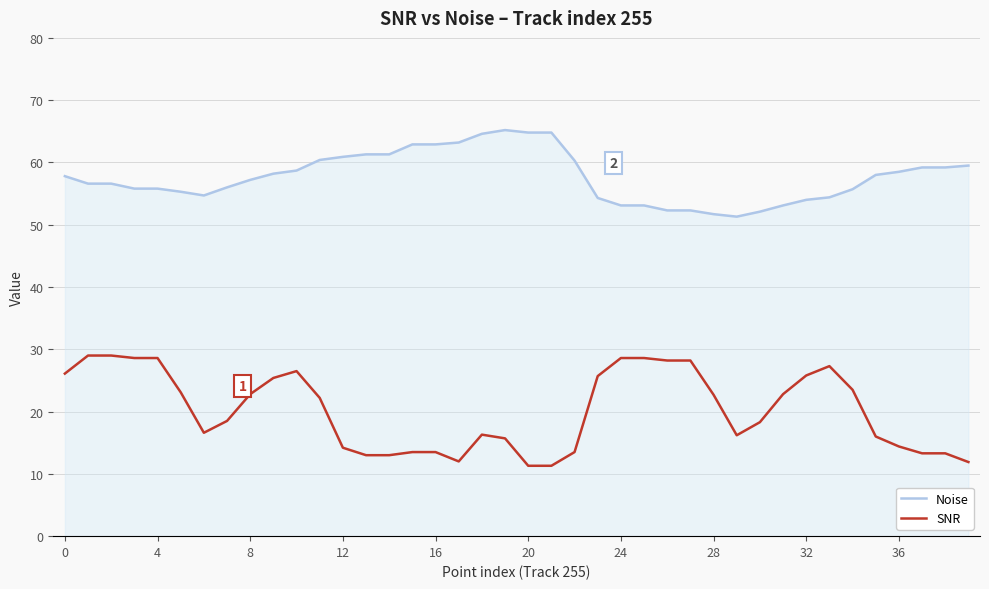

What is the maximum value shown in the chart?

65.2